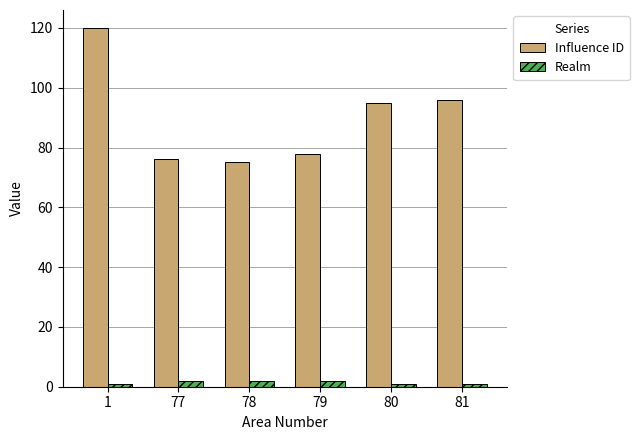

Reading right to left, transcribe all the data shown in this chart.

Influence ID: 96	95	78	75	76	120
Realm: 1	1	2	2	2	1